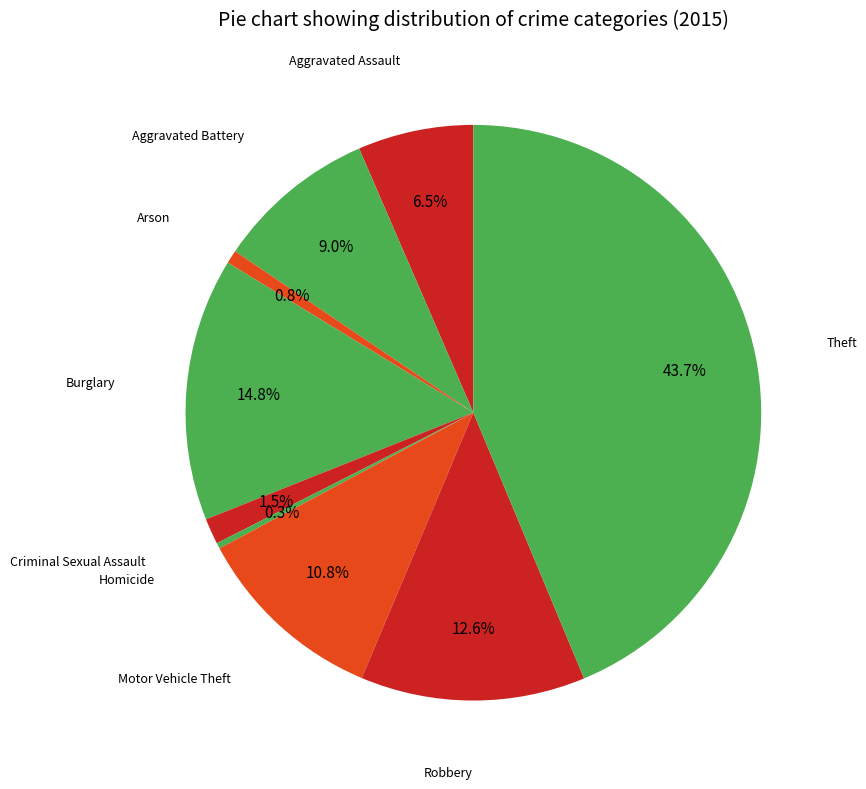

To the nearest percent, what is the average slice percentage?

11%